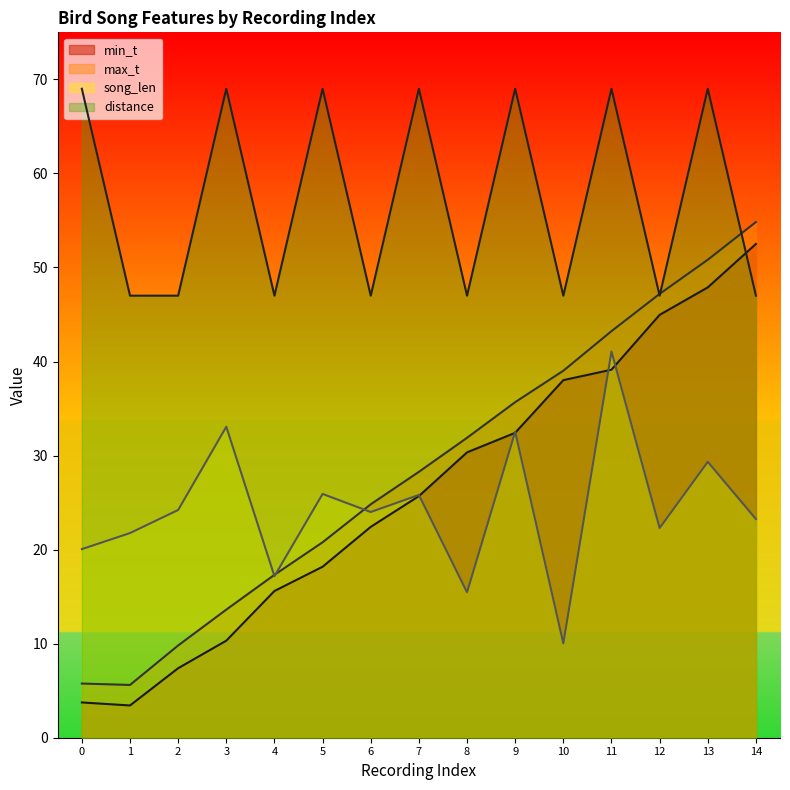

What is the total value across all series at 9?

169.6